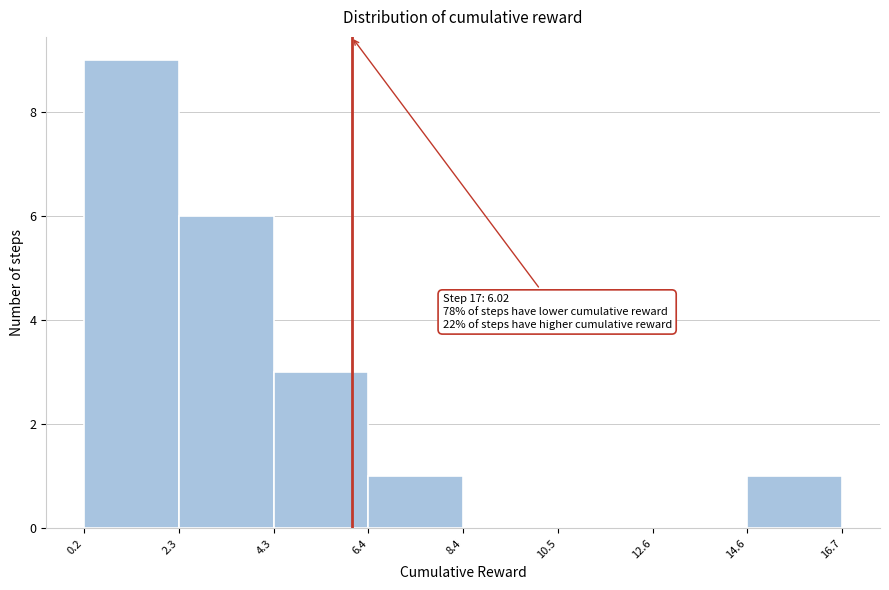

Over which range of the x-axis is the bar tallest?

0.2 to 2.3